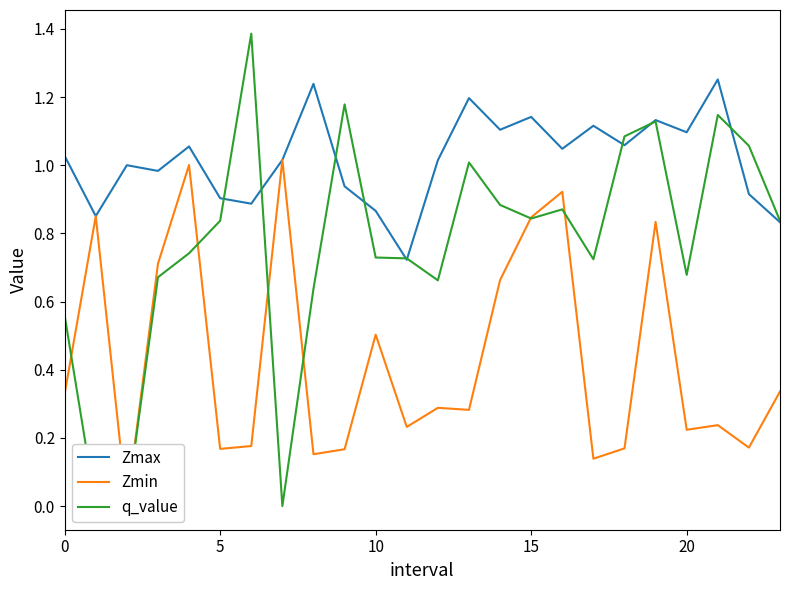

How many interior local valleys does the Zmax series have?

8